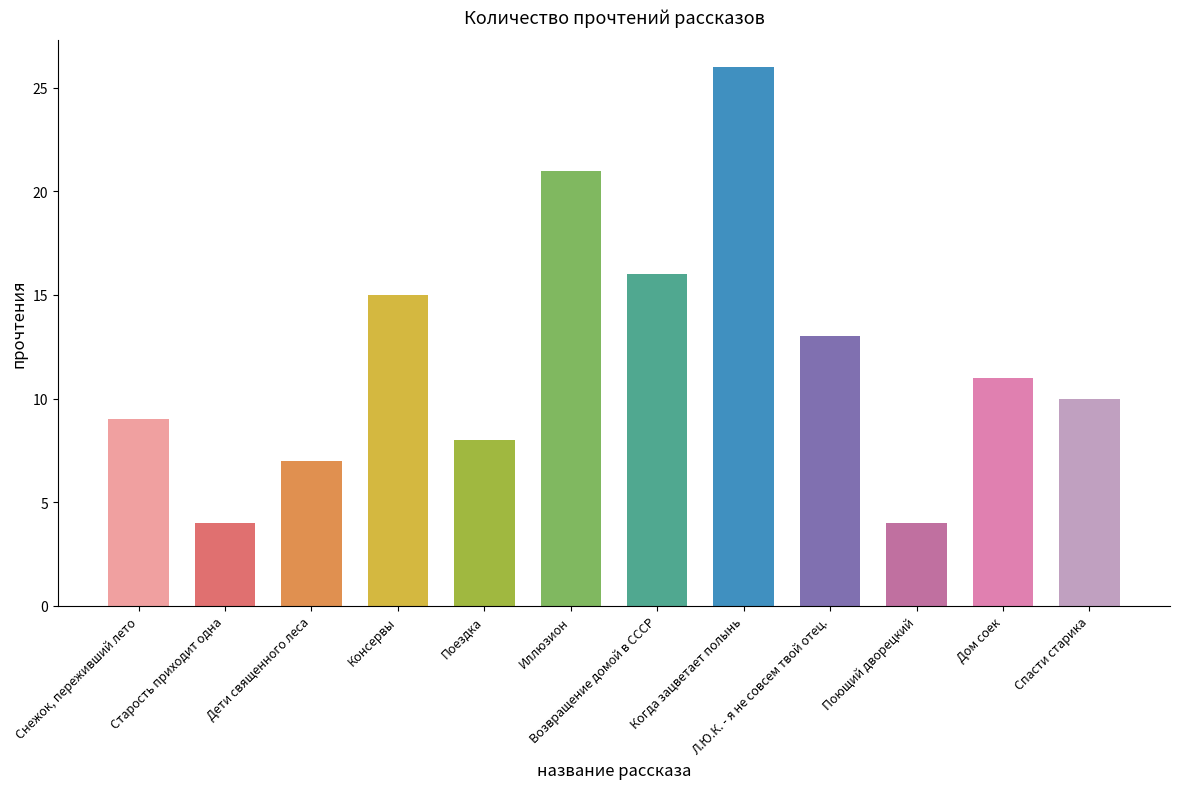

What is the minimum value shown in the chart?

4